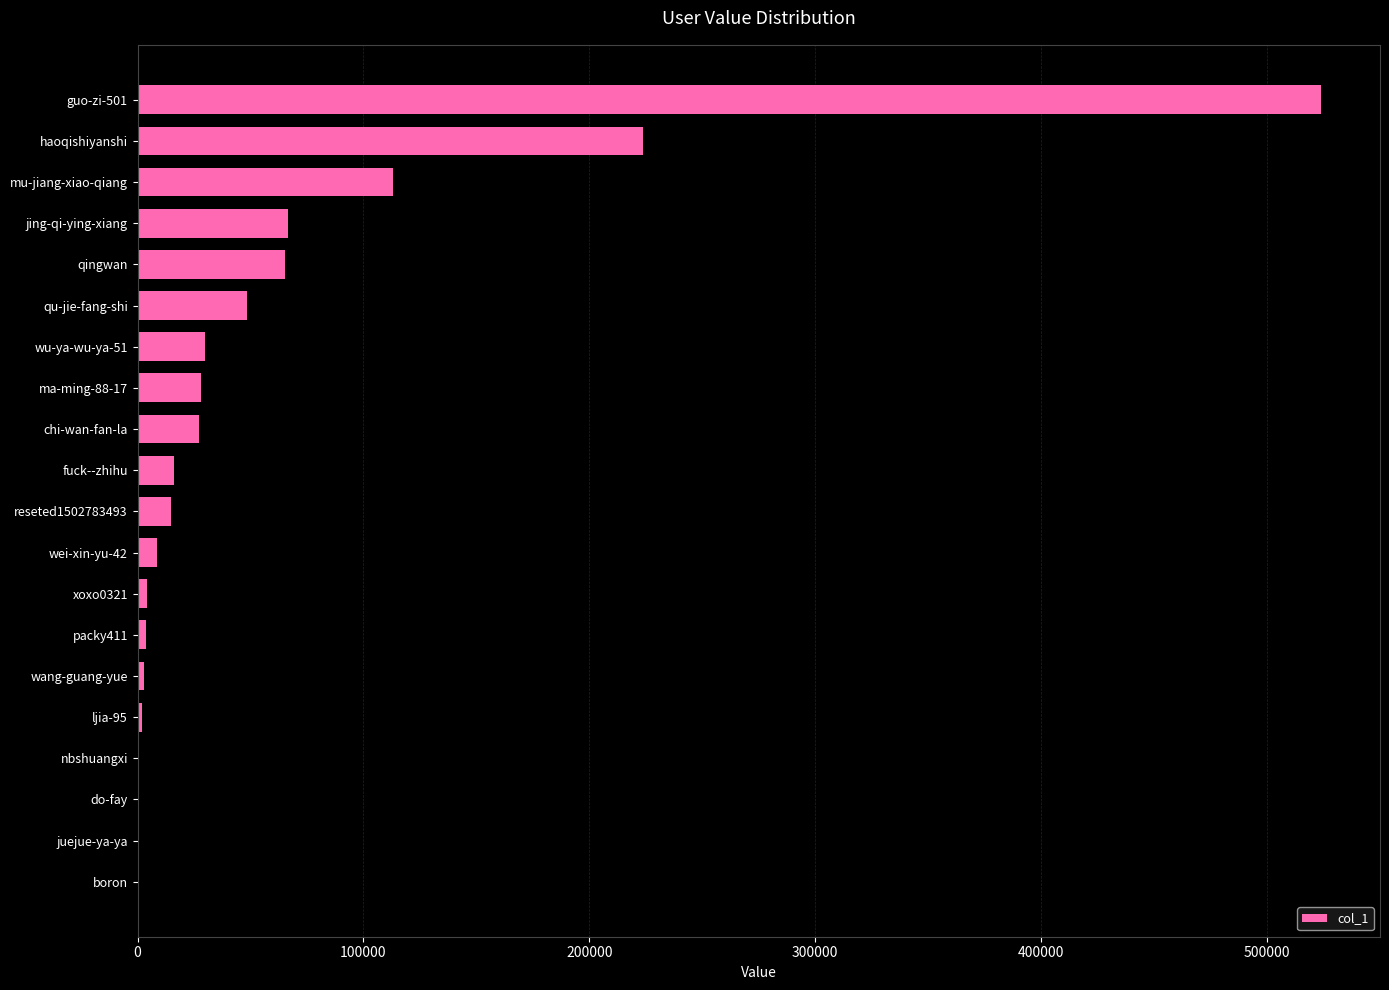

The value at wu-ya-wu-ya-51 is 29685. True or false?

True